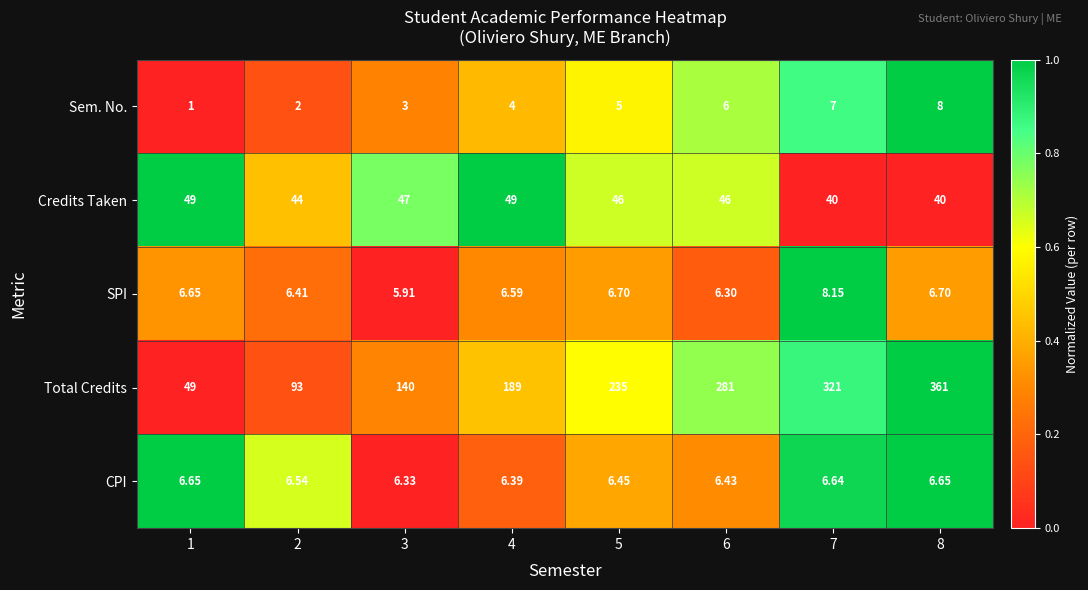

Which label corresponds to the smallest value in the chart?

1